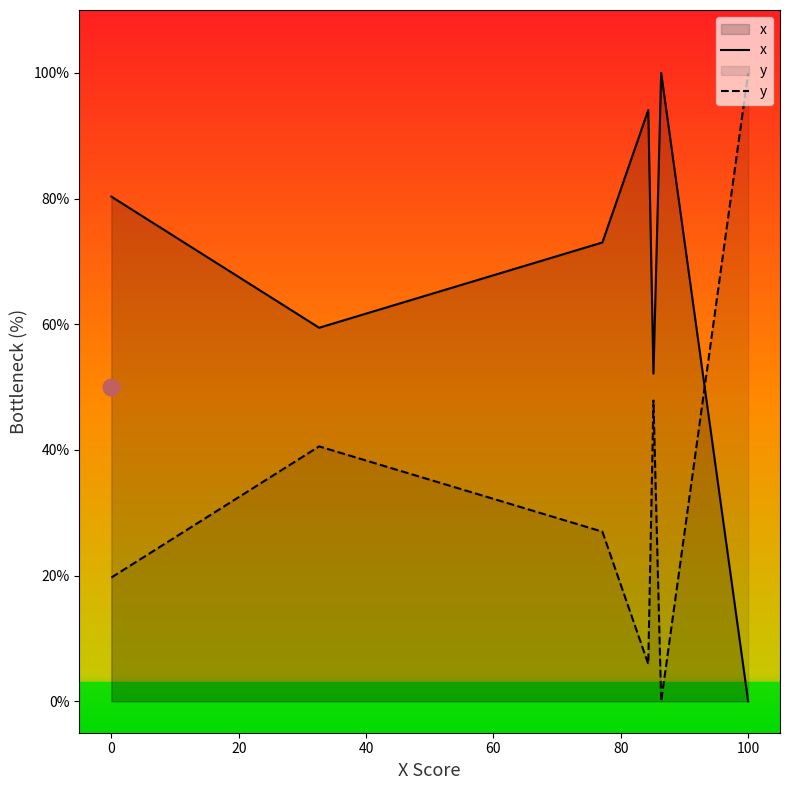

What is the greatest value displayed?

100.0